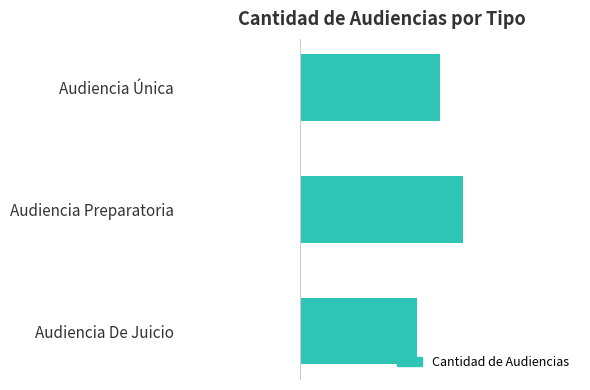

How many values are between 5 and 7?

3